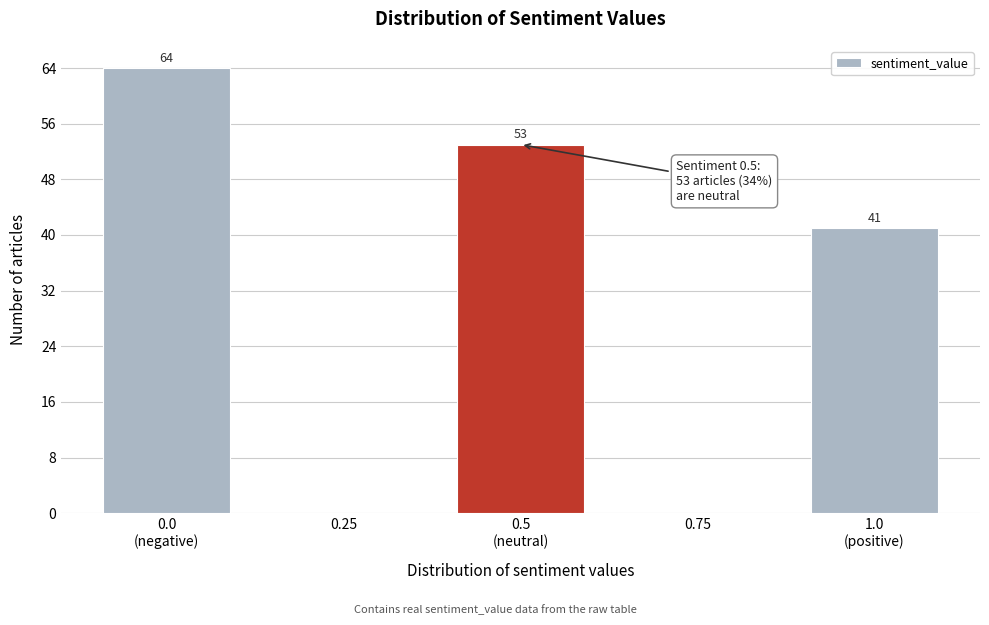

How many values are between 0 and 53?

4